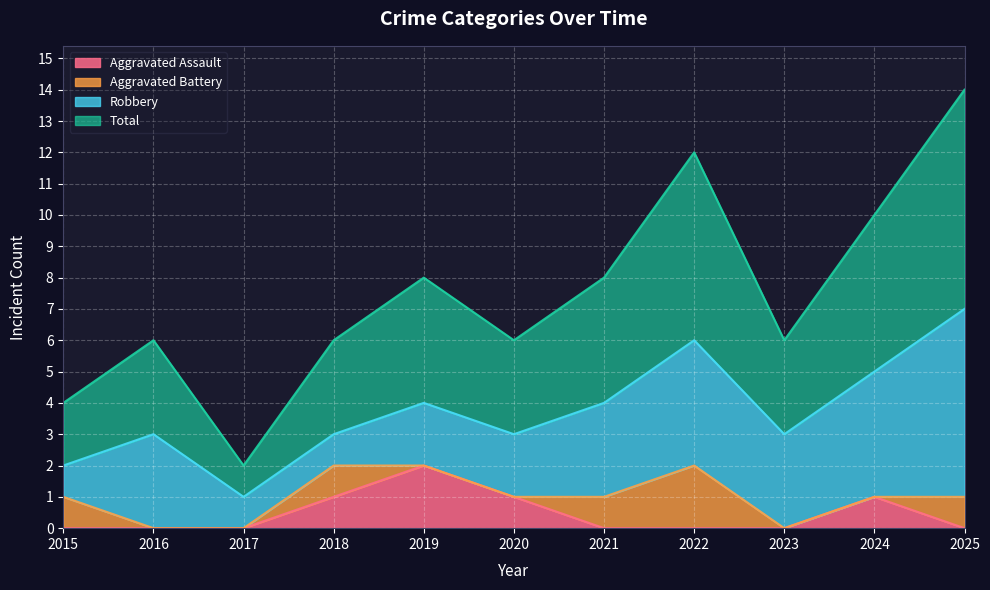

True or false: Total has a value of 9 at 2022.

False